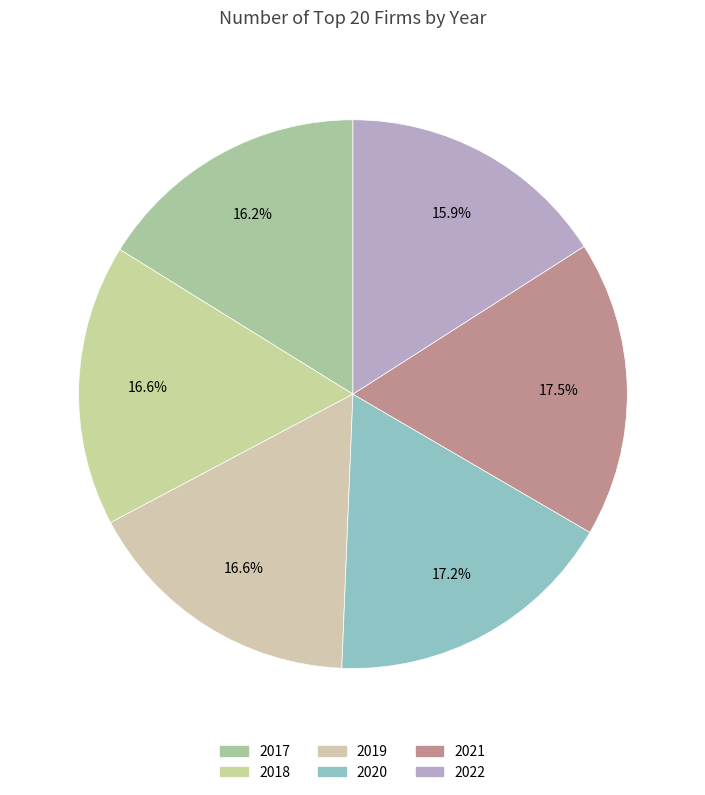

What is the smallest slice in the pie chart?

2022